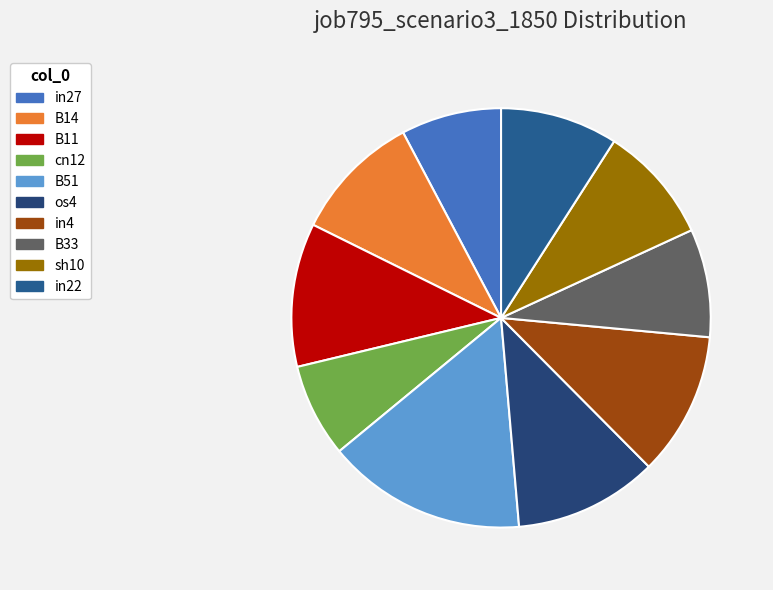

How many slices are in this pie chart?

10